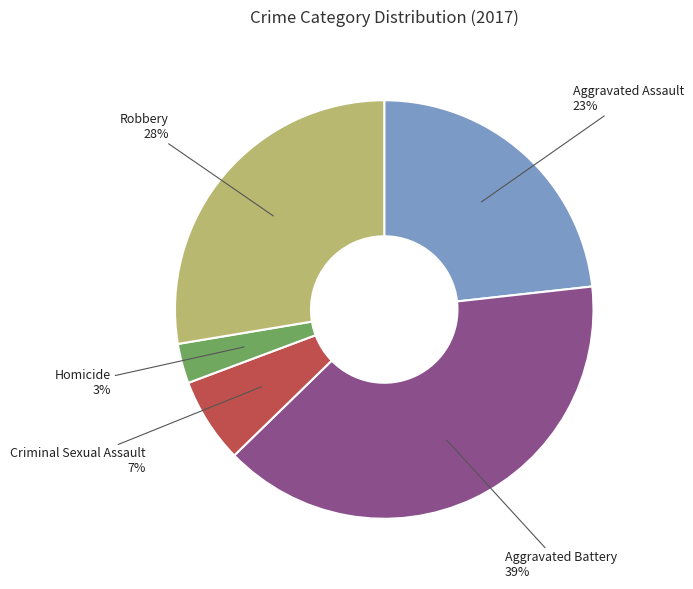

The Aggravated Assault slice represents 23% of the pie. True or false?

True